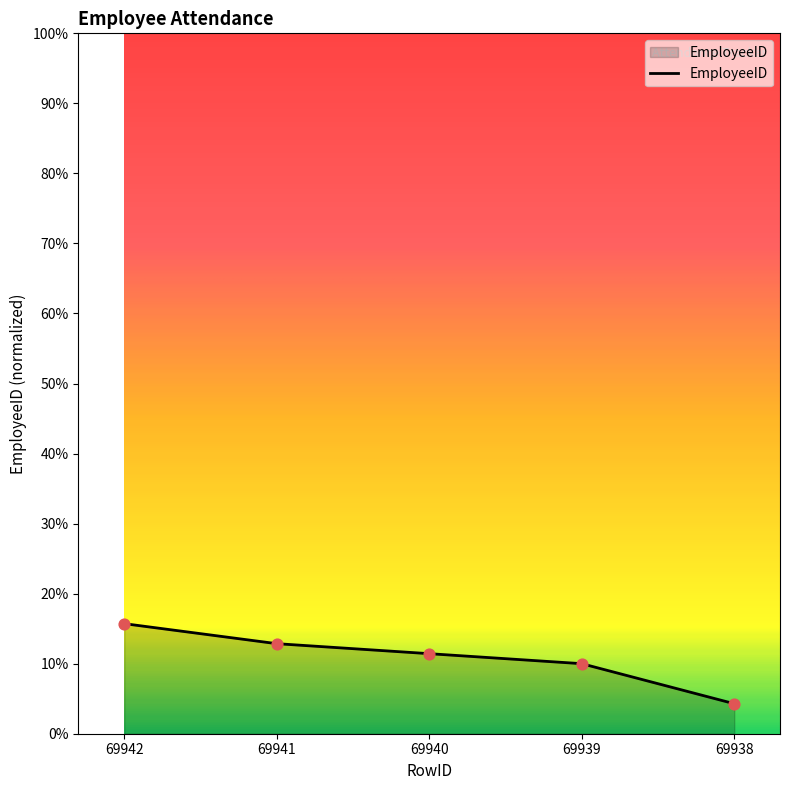

Between 69942 and 69940, which is larger?

69942